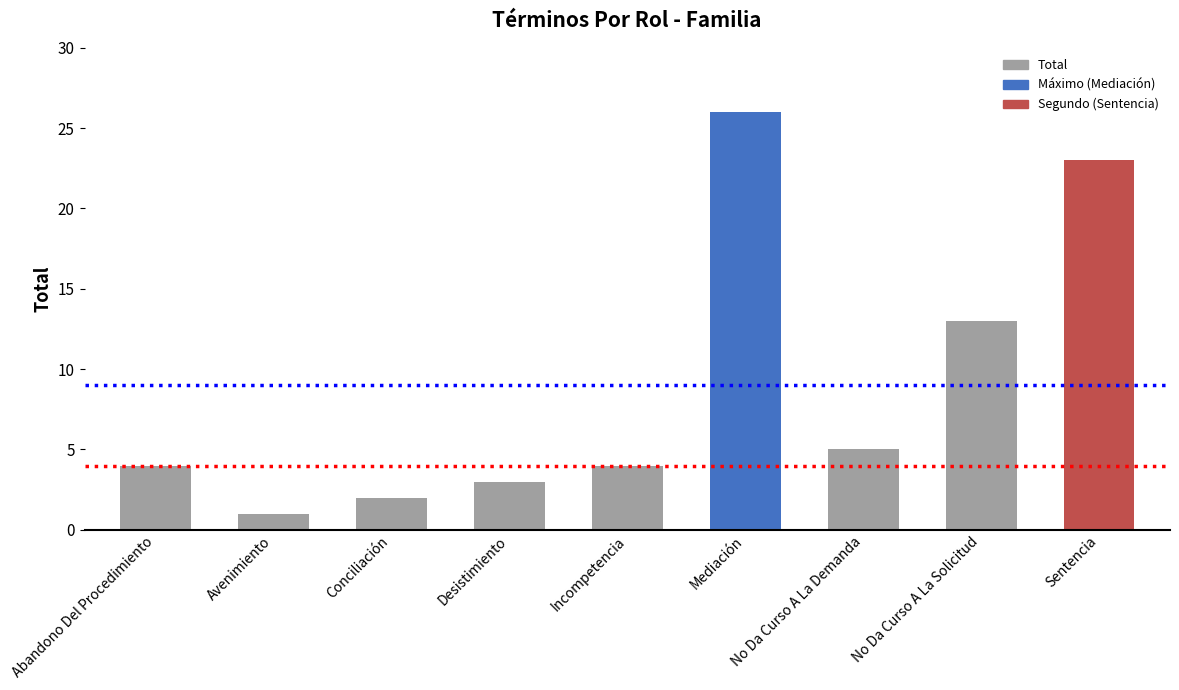

What position from the right is Conciliación?

7